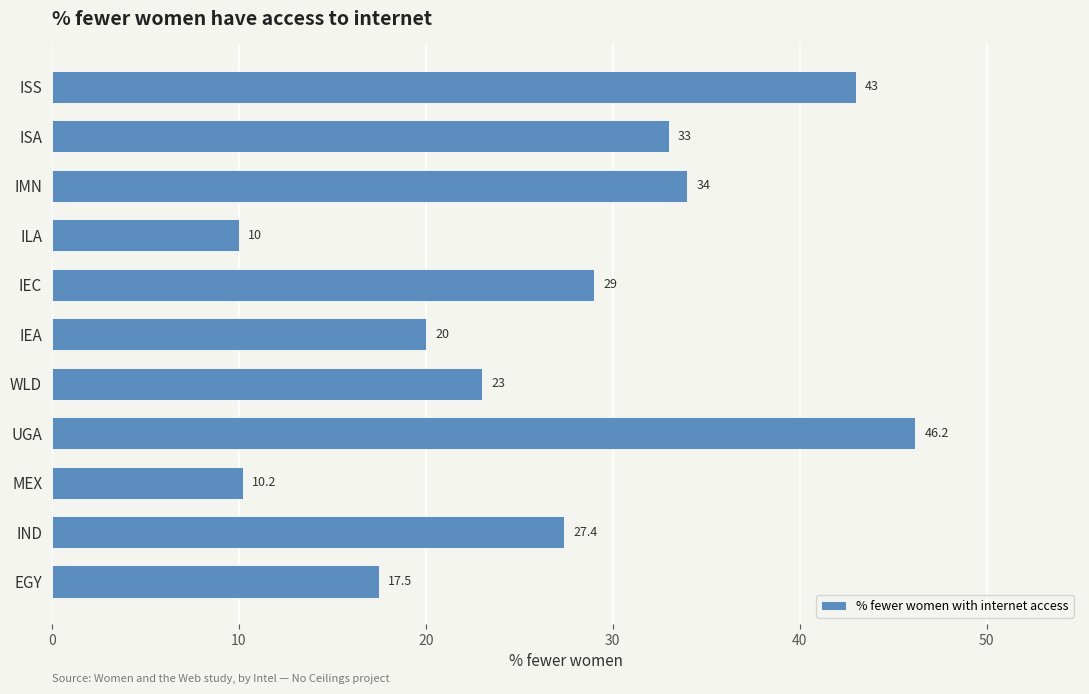

List the labels in order of value, smallest first.

ILA, MEX, EGY, IEA, WLD, IND, IEC, ISA, IMN, ISS, UGA